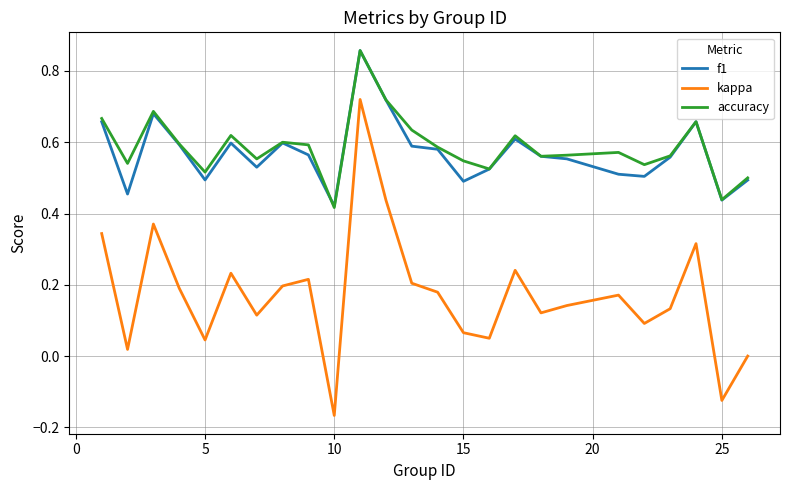

Which series has the widest spread of values?

kappa